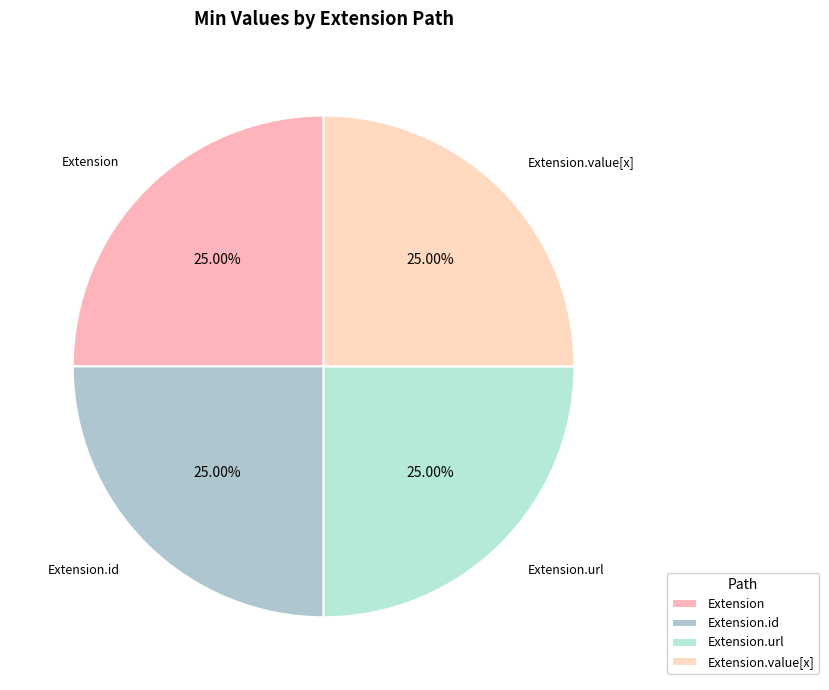

The Extension.id slice represents 9% of the pie. True or false?

False